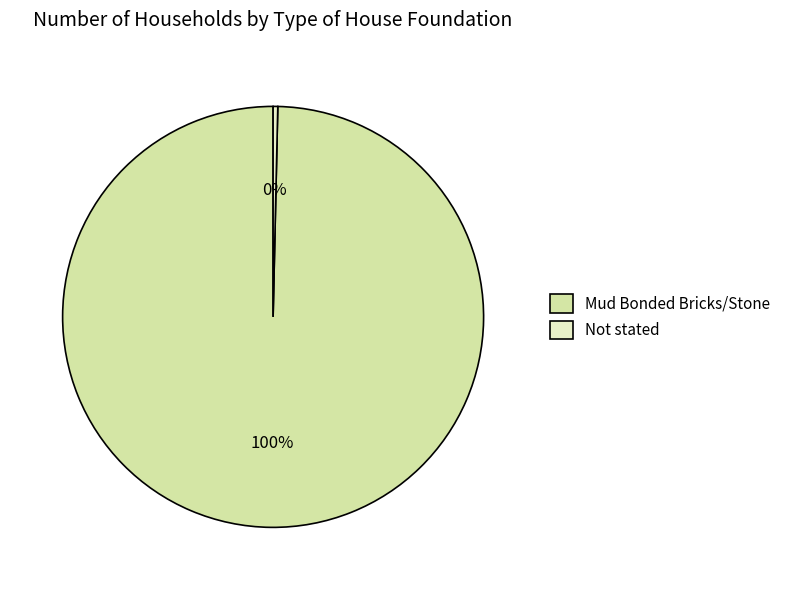

What is the majority slice?

Mud Bonded Bricks/Stone